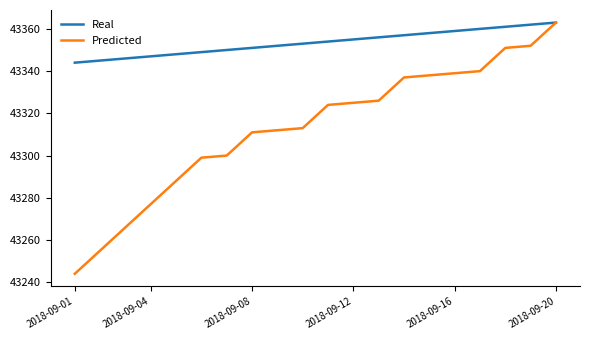

Which series has the largest total across all categories?

Real